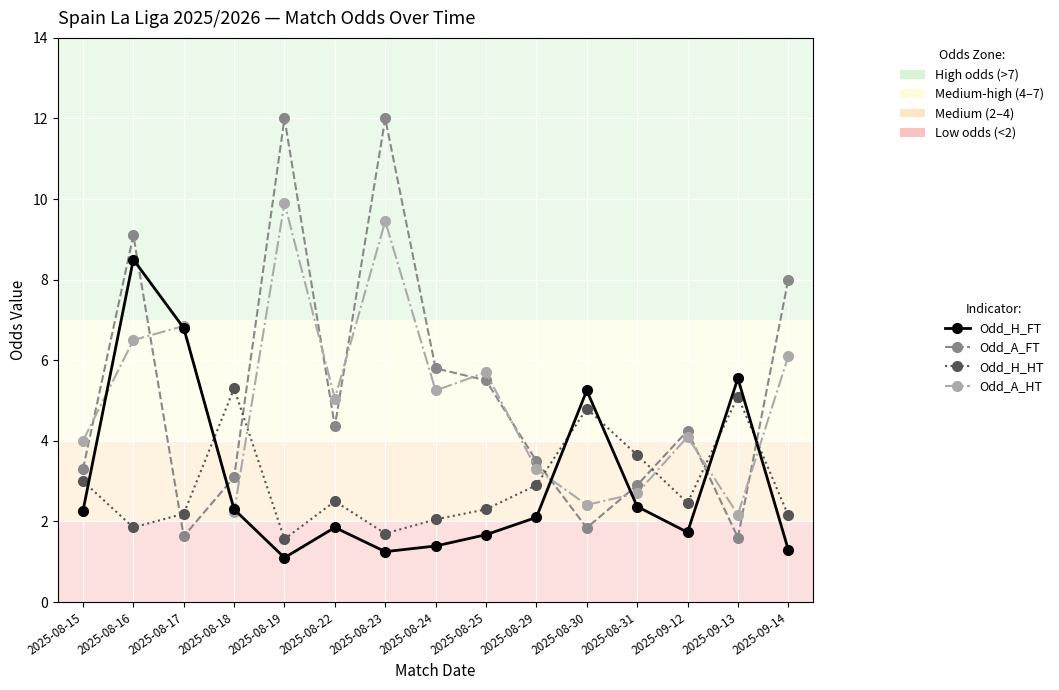

What is the label of the 4th point from the right?

2025-08-31